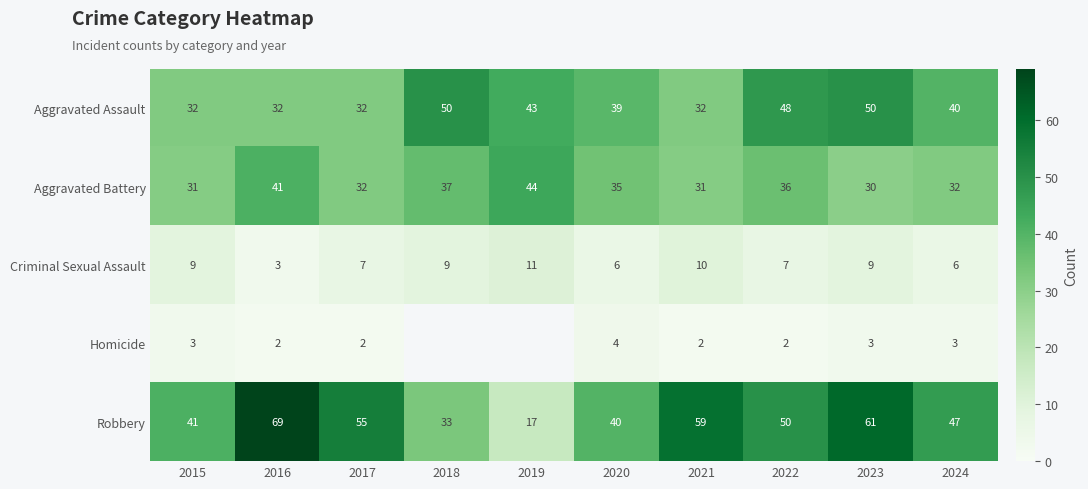

At which category is the sum across all series the highest?

2023